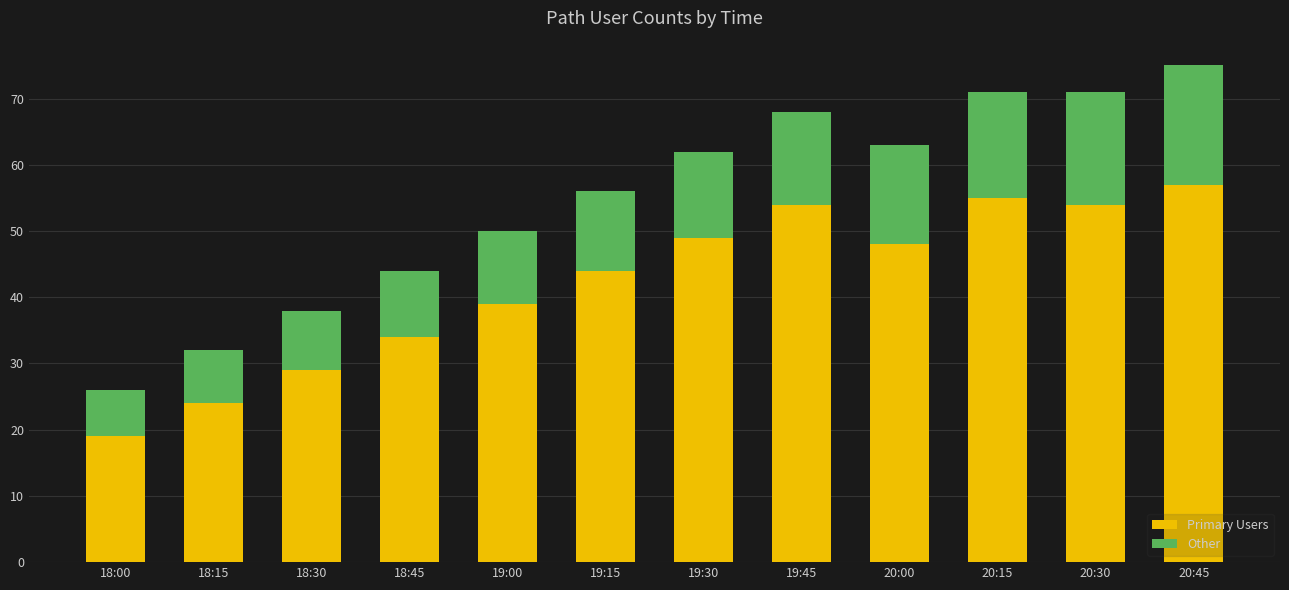

Which category has the highest value in the Primary Users series?

20:45